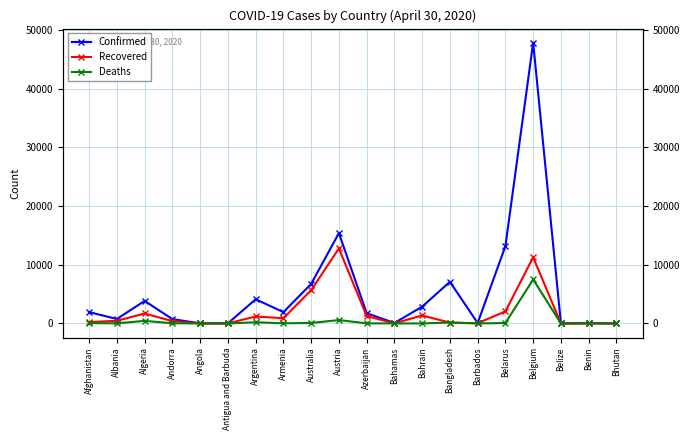

Is the value of Confirmed at Angola greater than the value of Deaths at Benin?

Yes